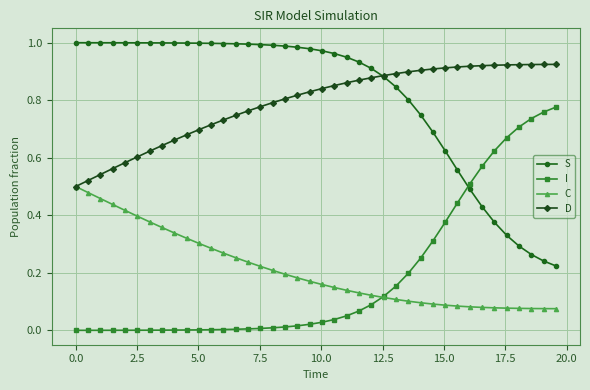

How many lines are shown in the chart?

4